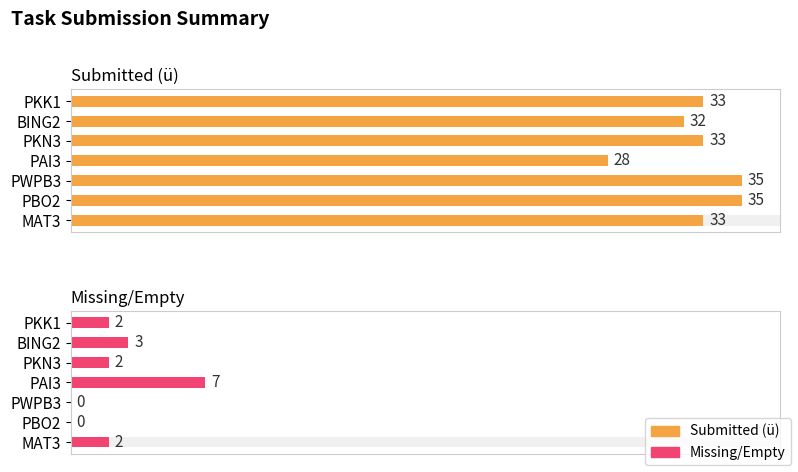

How many bars are there in each group?

2